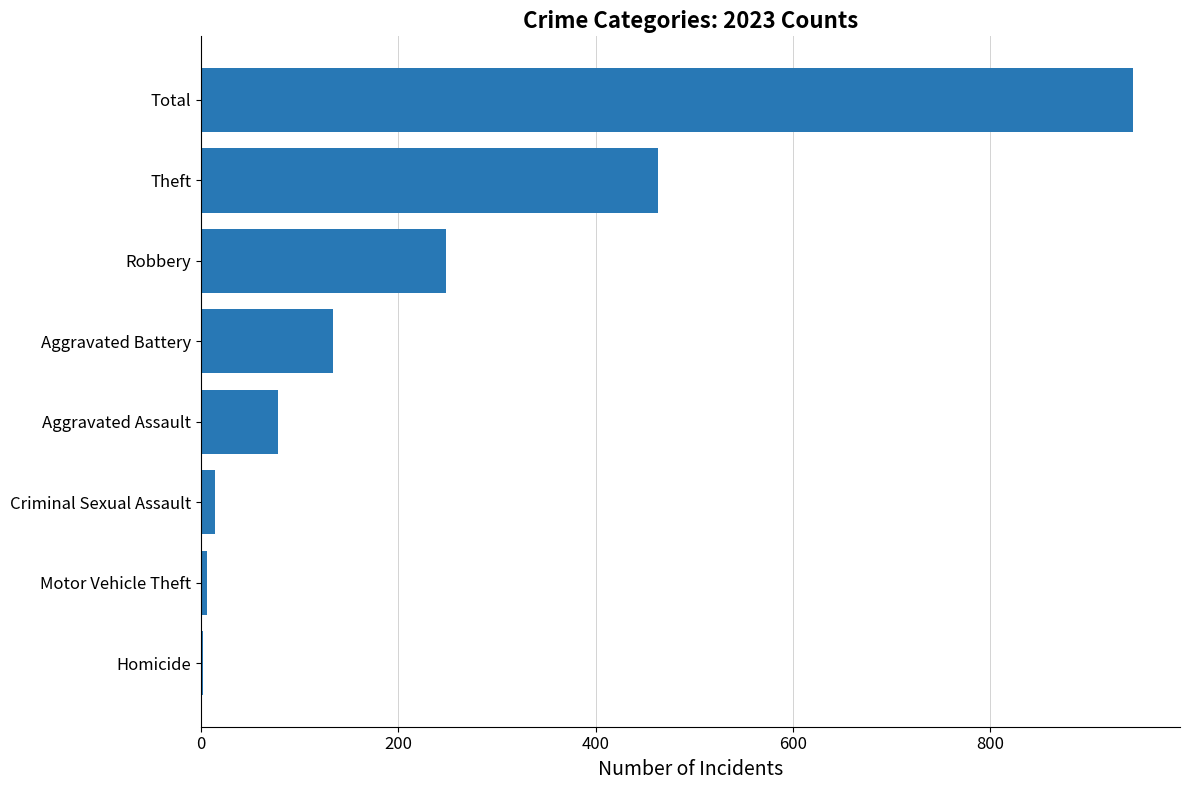

Which has a higher value, Motor Vehicle Theft or Robbery?

Robbery